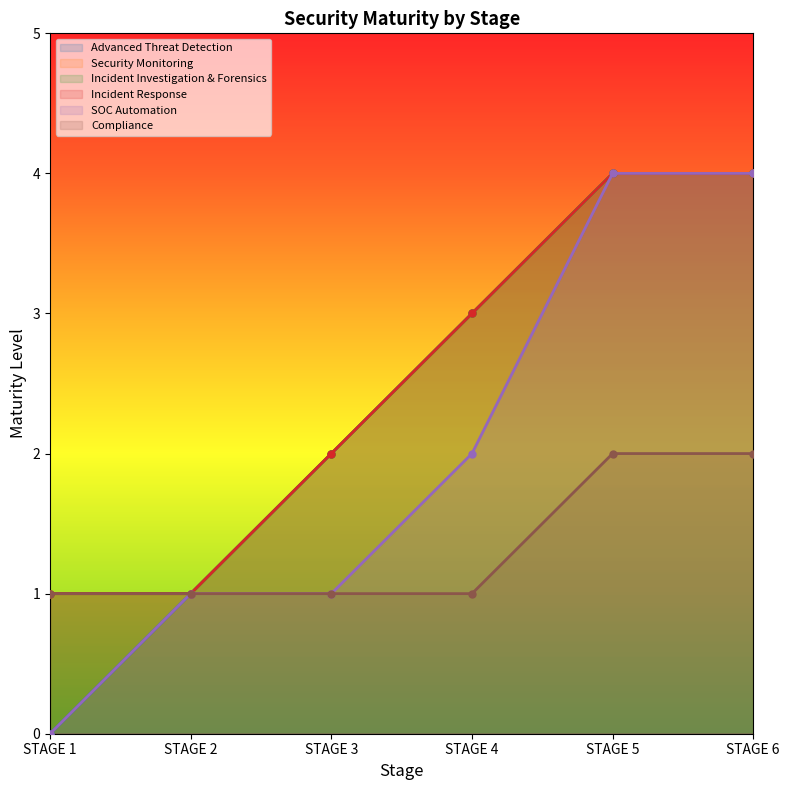

Reading right to left, list all the values displayed in this chart.

Advanced Threat Detection: 4	4	3	2	1	0
Security Monitoring: 4	4	3	2	1	1
Incident Investigation & Forensics: 4	4	3	2	1	1
Incident Response: 4	4	3	2	1	1
SOC Automation: 4	4	2	1	1	0
Compliance: 2	2	1	1	1	1